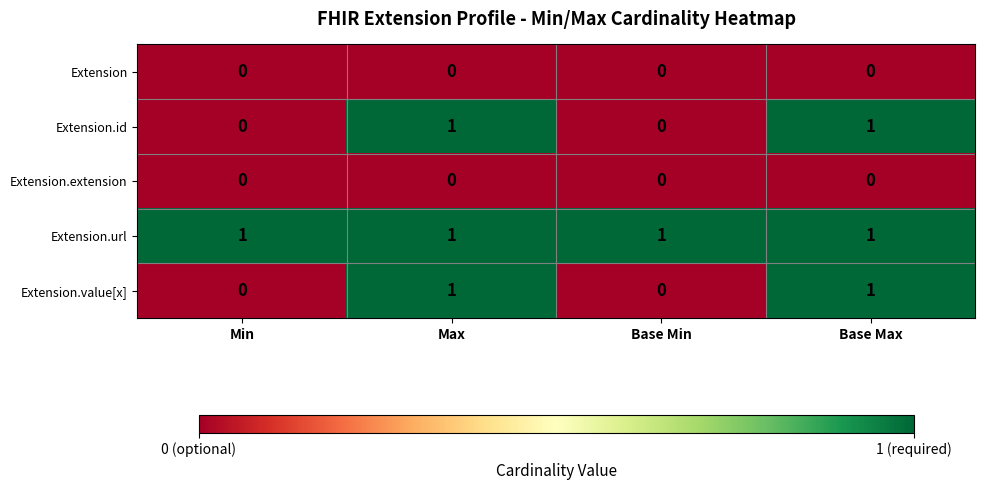

Which series has the largest total across all categories?

Extension.url